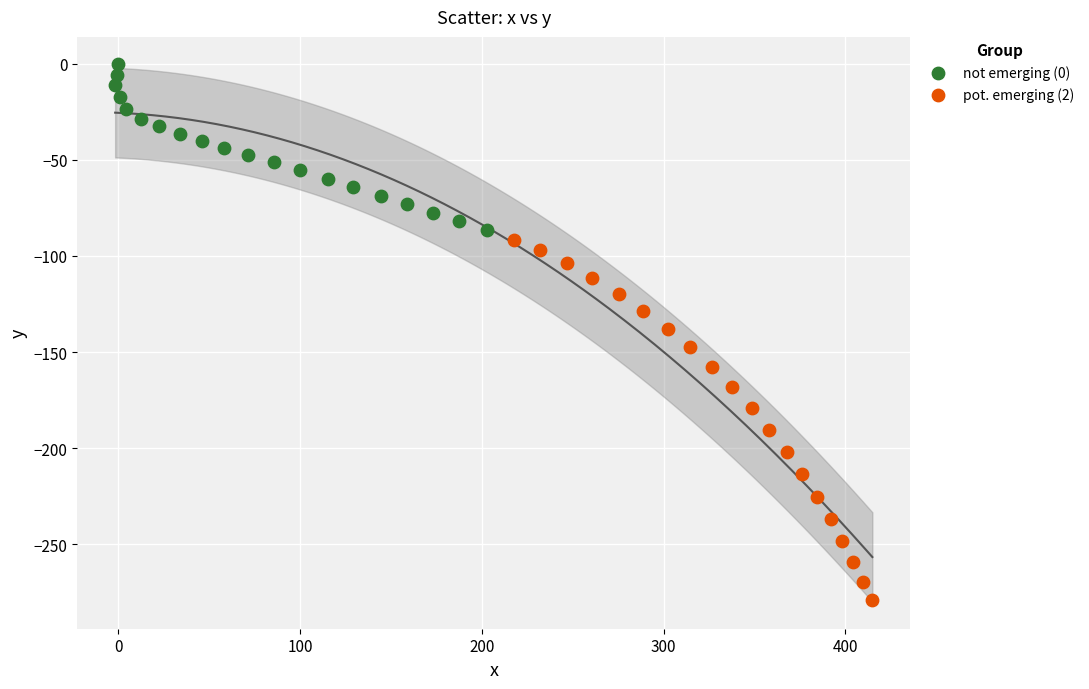

Which series reaches the maximum Y coordinate?

not emerging (0)